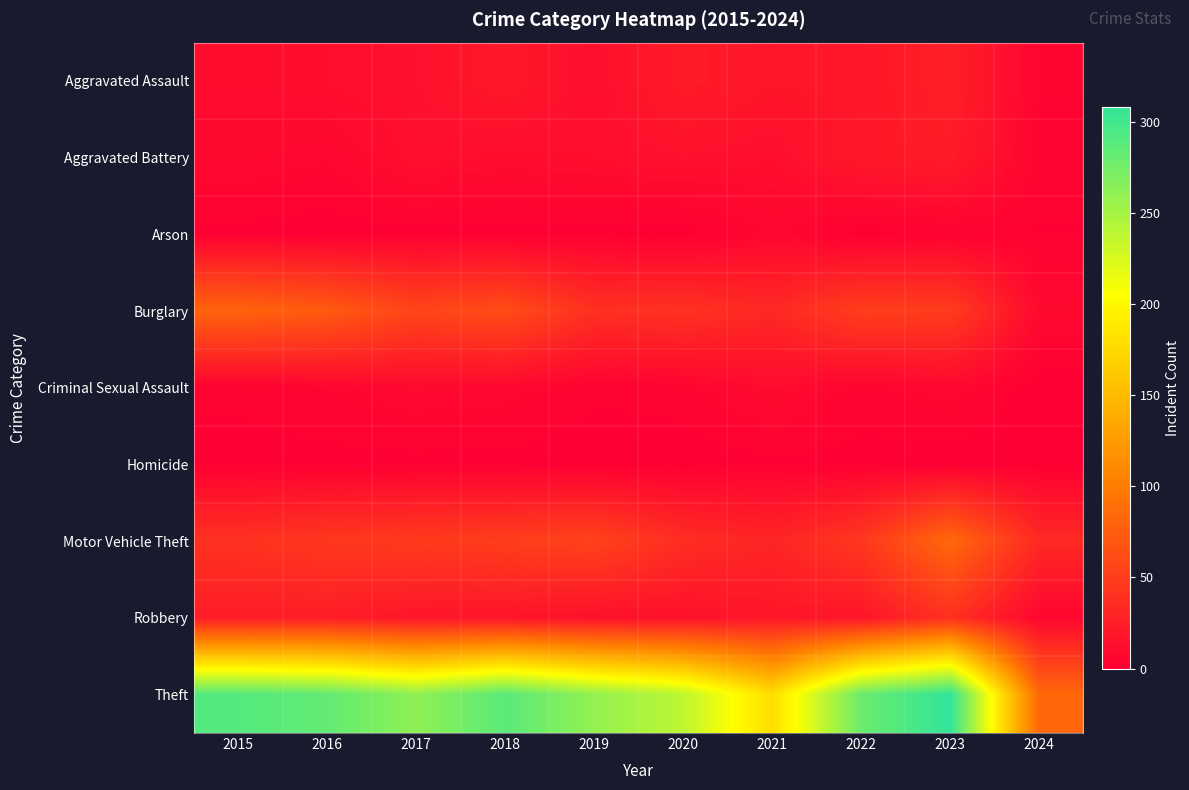

Which series has the largest range (max minus min)?

Theft